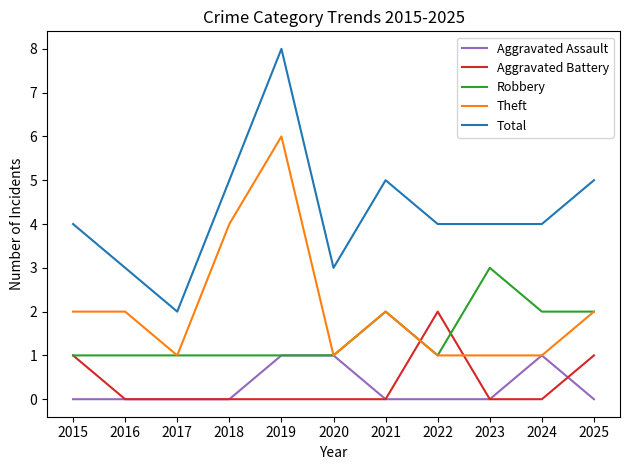

Between 2018 and 2021, which series saw the biggest shift?

Theft